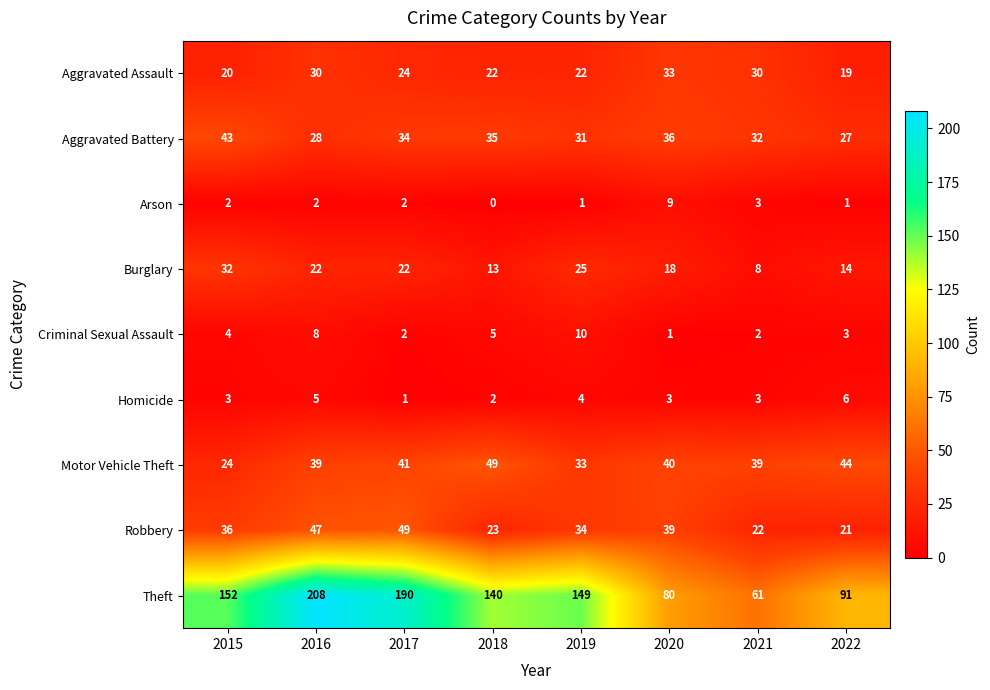

The Motor Vehicle Theft series shows 21 at 2022. True or false?

False